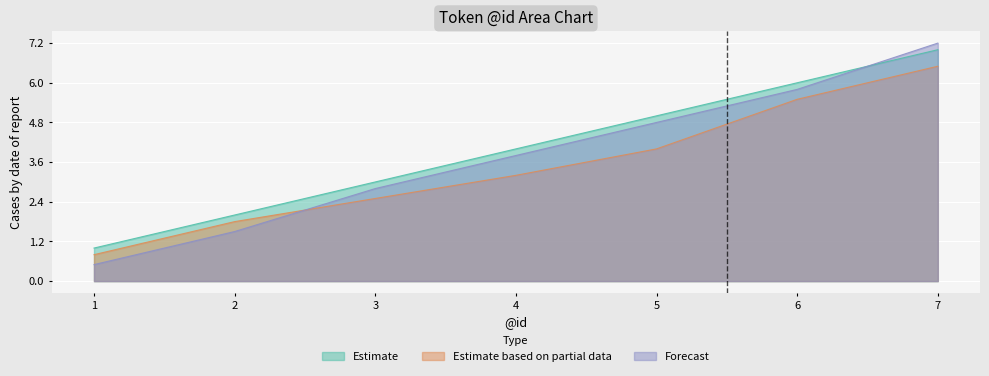

How many categories are shown in the chart?

7